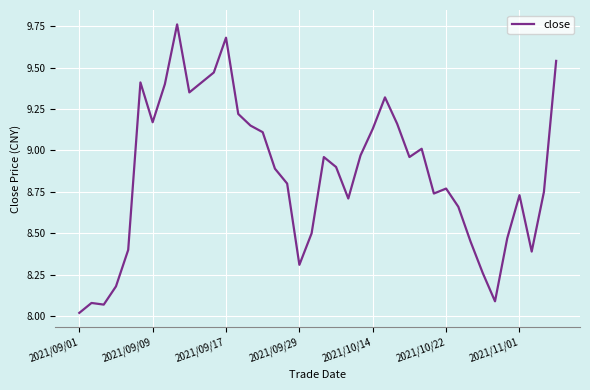

Does the chart have visible grid lines?

Yes